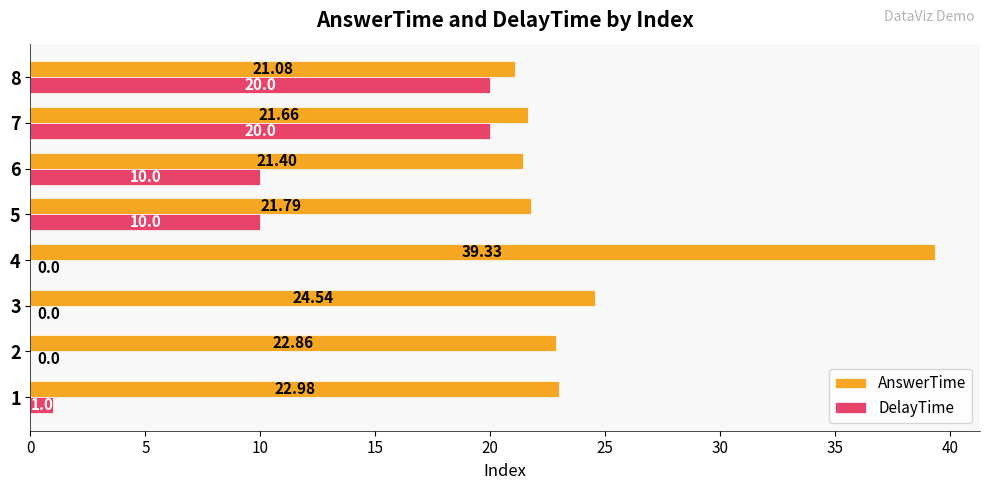

What is the highest value of the AnswerTime series?

39.3